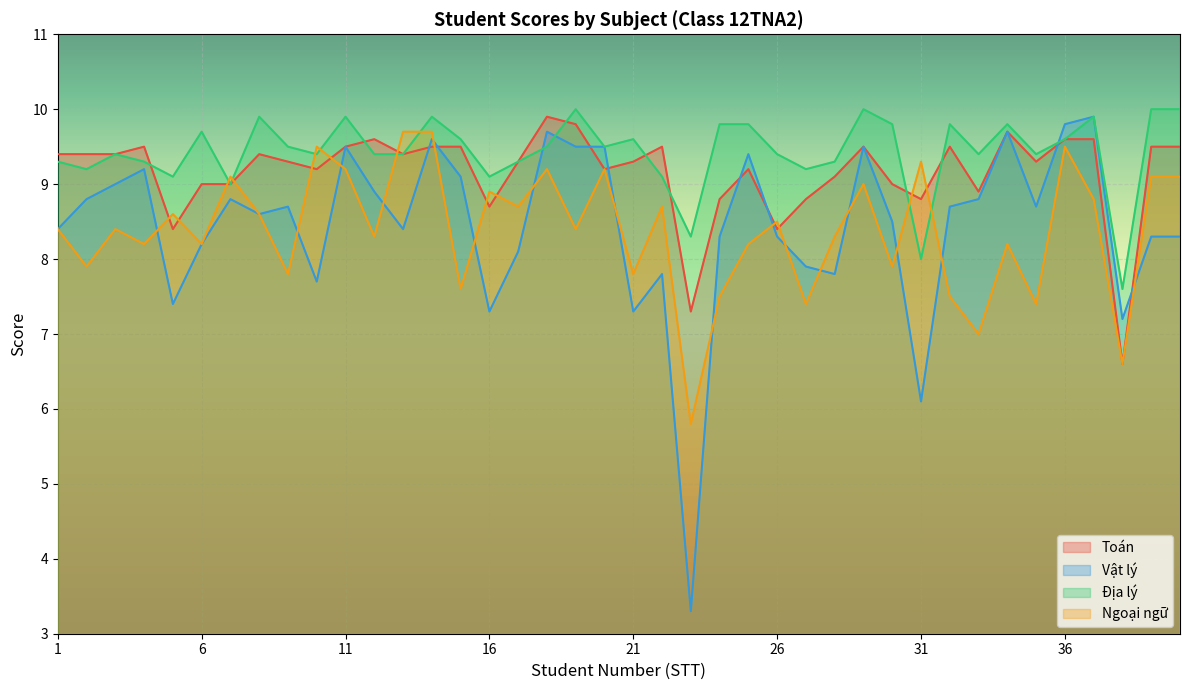

Which has a higher value, 5 or 40?

40